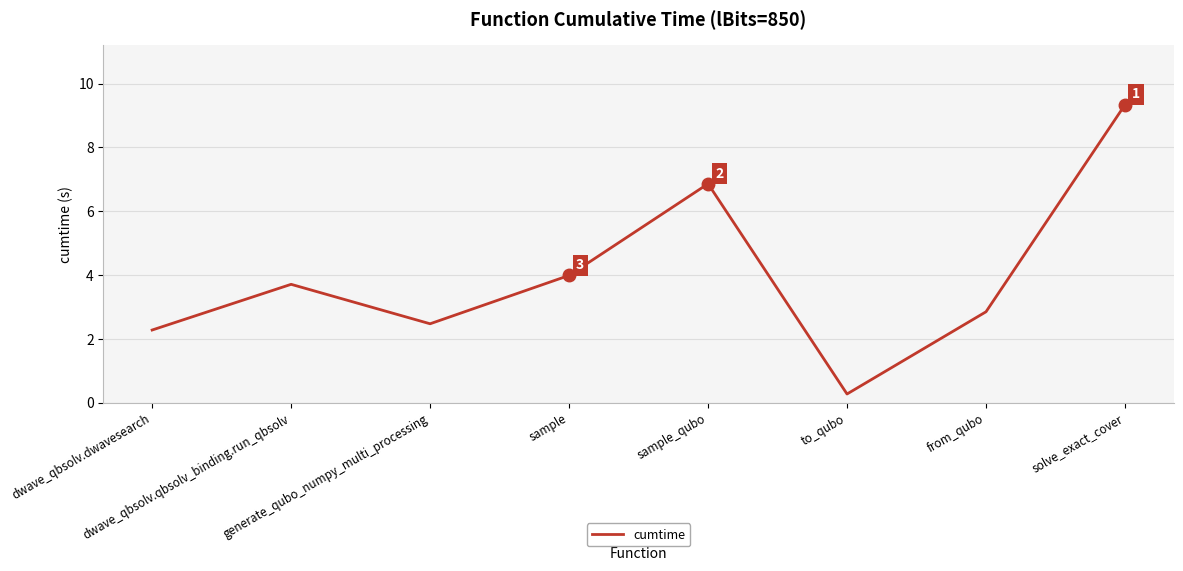

Between to_qubo and generate_qubo_numpy_multi_processing, which is larger?

generate_qubo_numpy_multi_processing